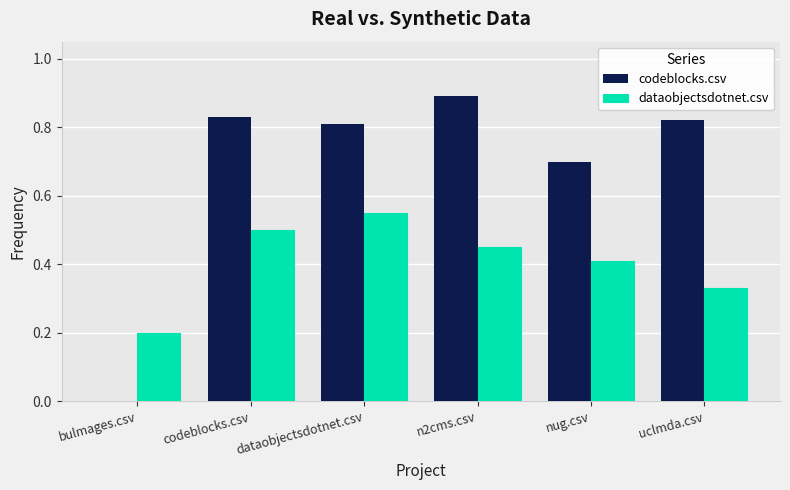

The codeblocks.csv series shows 0.8 at codeblocks.csv. True or false?

True